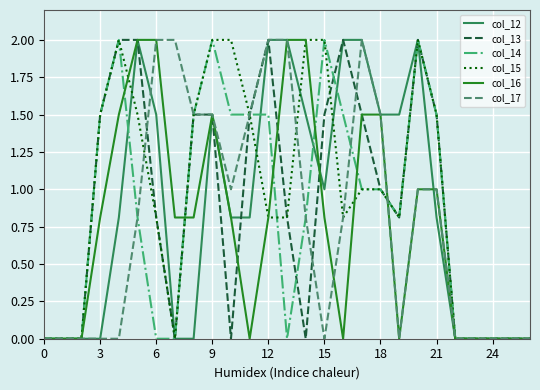

What is the maximum value shown in the chart?

2.0